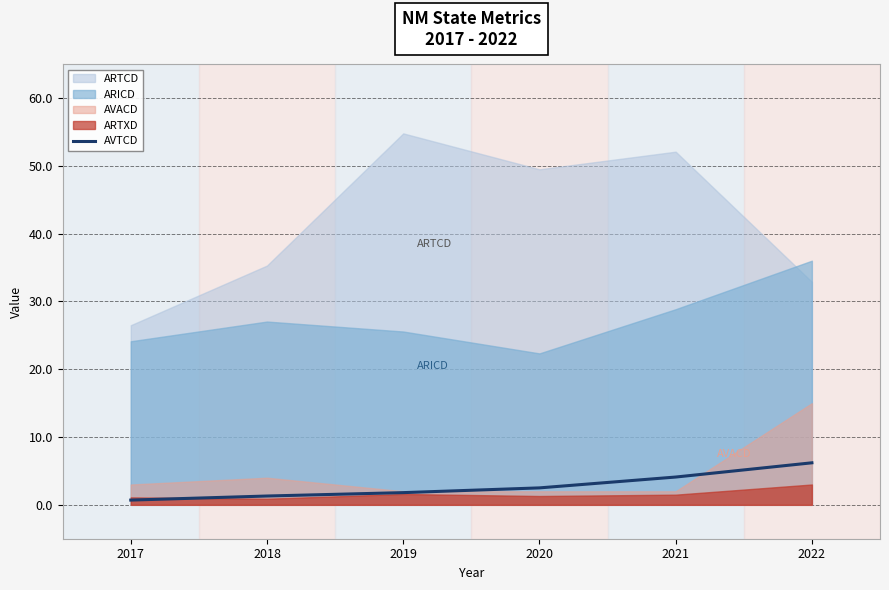

Which category has the highest value in the AVTCD series?

2022